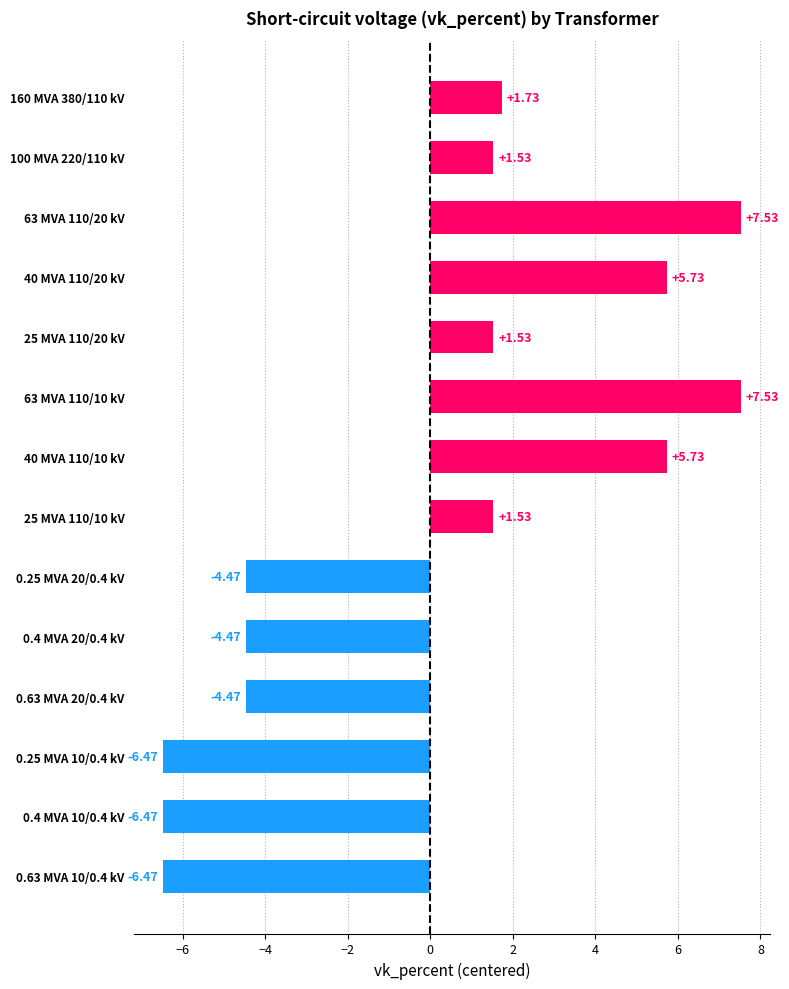

What is the difference between the values at 40 MVA 110/10 kV and 25 MVA 110/10 kV?

4.2